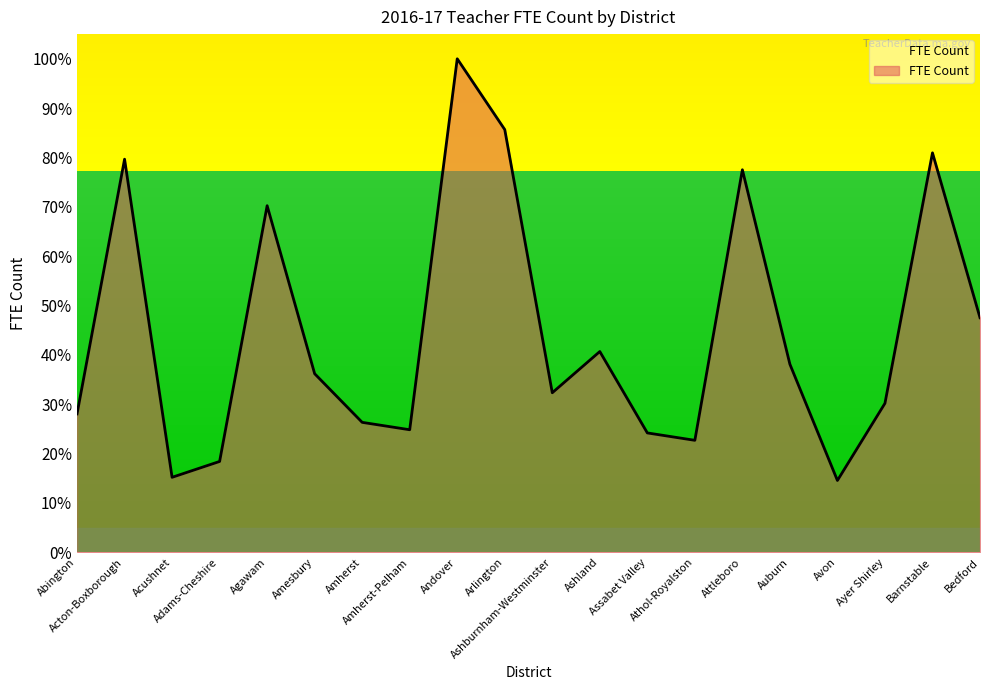

What value does the data have at Acushnet?

15.2